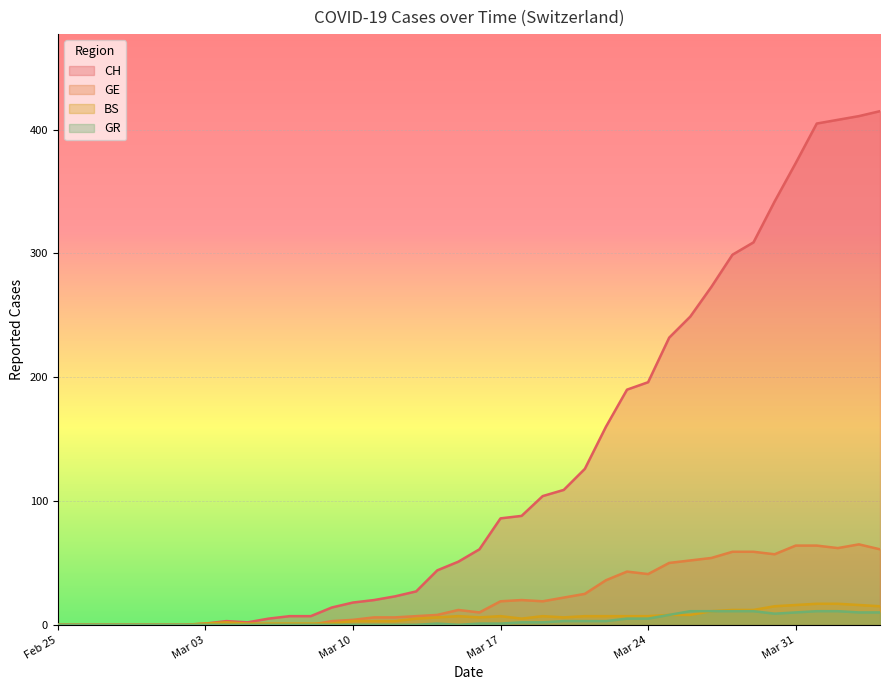

Which series has the largest total across all categories?

CH